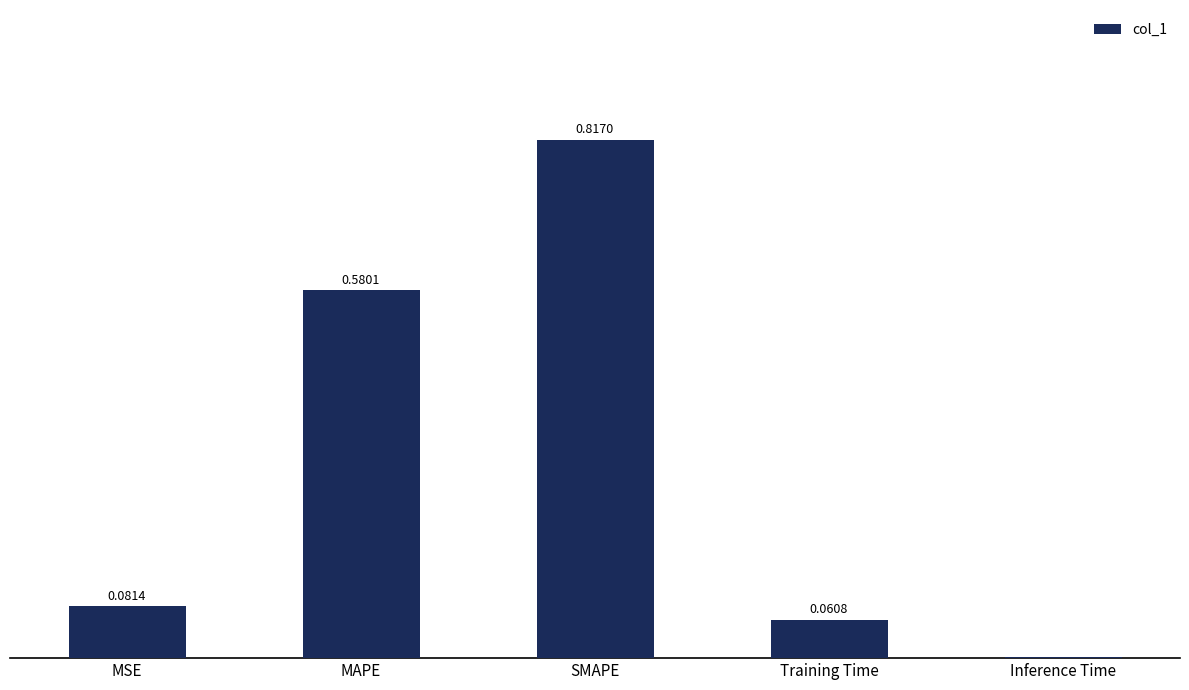

At which label is the value closest to 0?

Inference Time